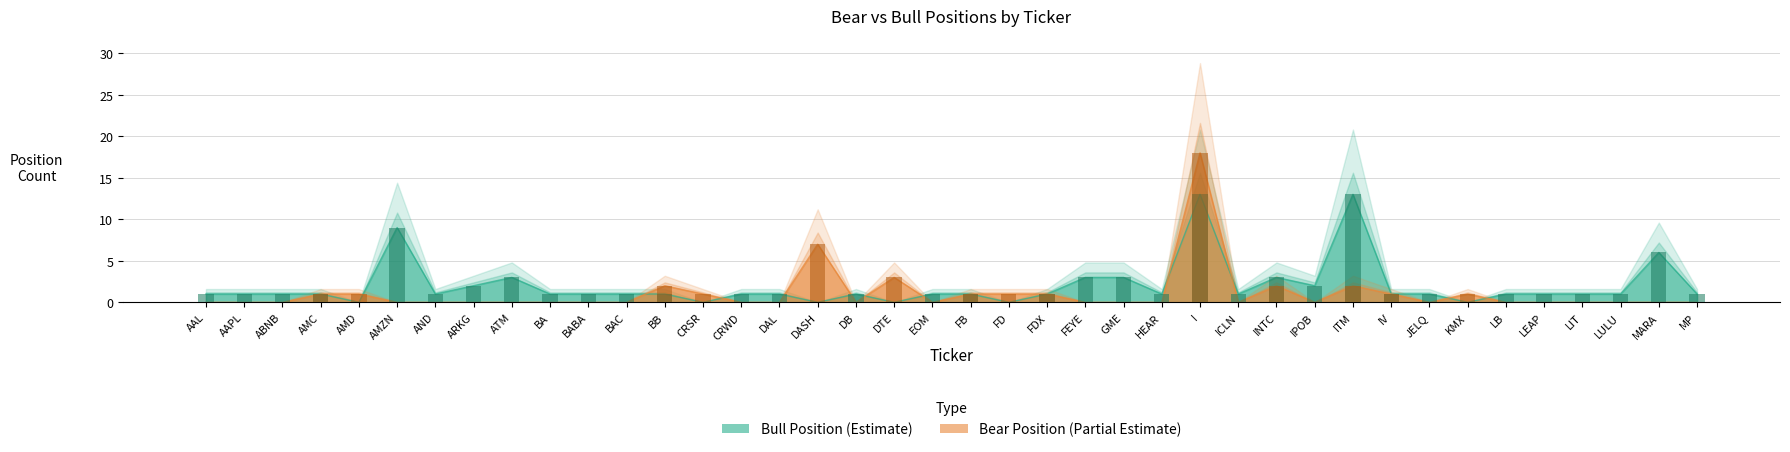

What position from the right is AND?

34